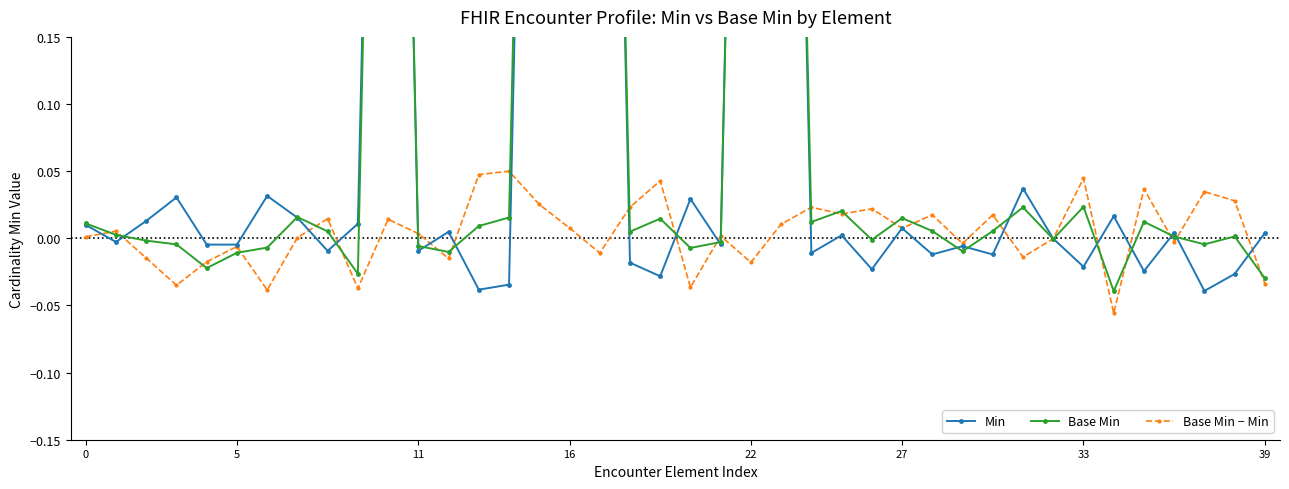

True or false: Min has more than 1 points higher than both neighbors.

True